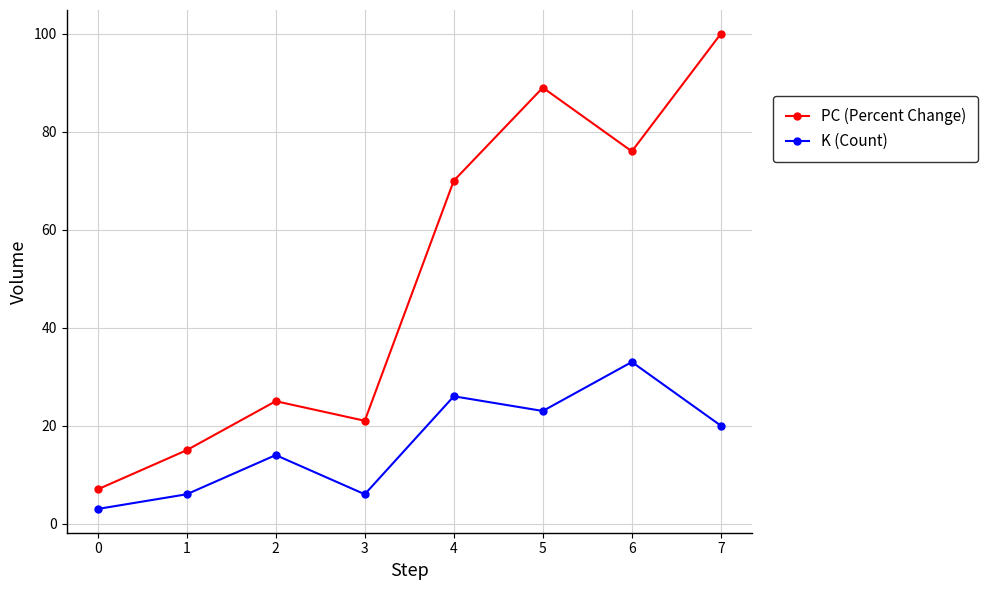

What is the difference between the maximum and second lowest values in the K (Count) series?

27